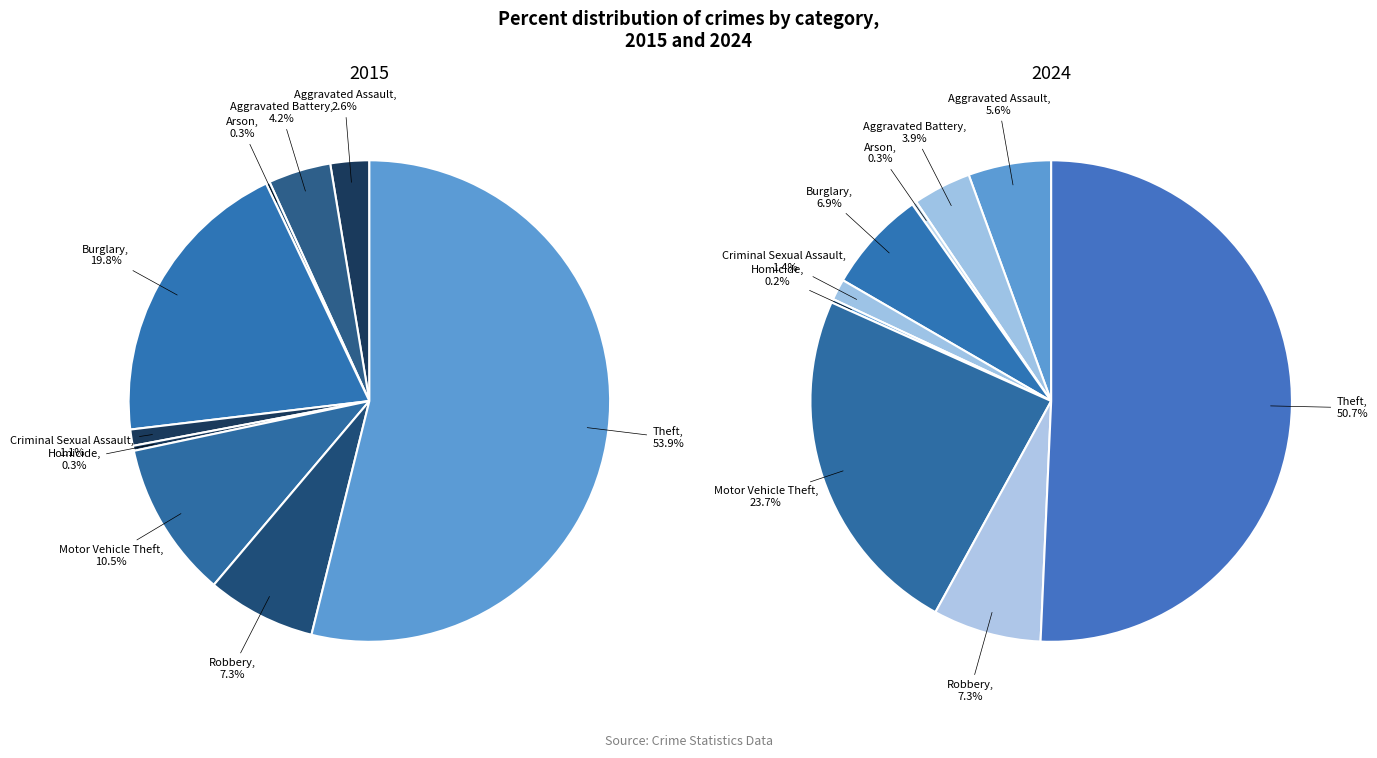

What is the smallest slice in the pie chart?

Arson